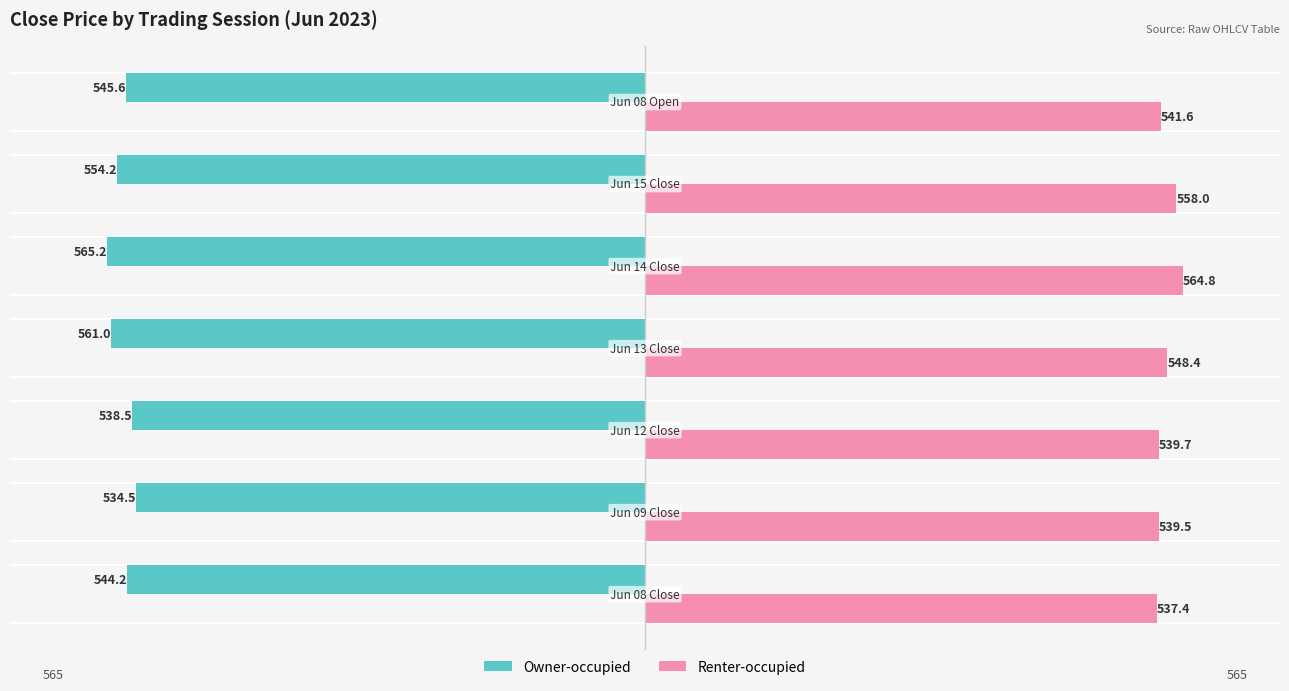

Which series has the largest range (max minus min)?

Owner-occupied